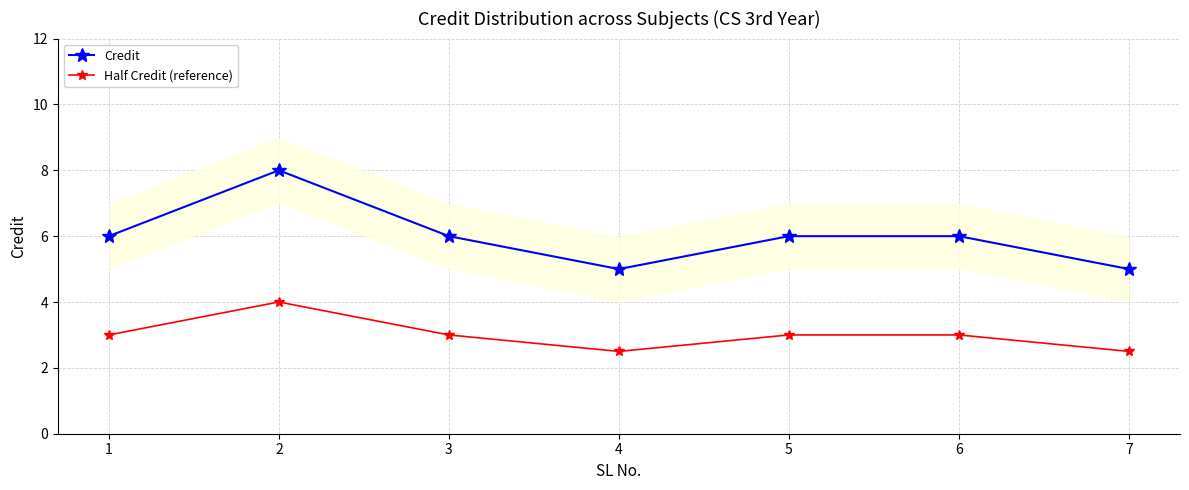

What is the minimum value for Half Credit (reference)?

2.5